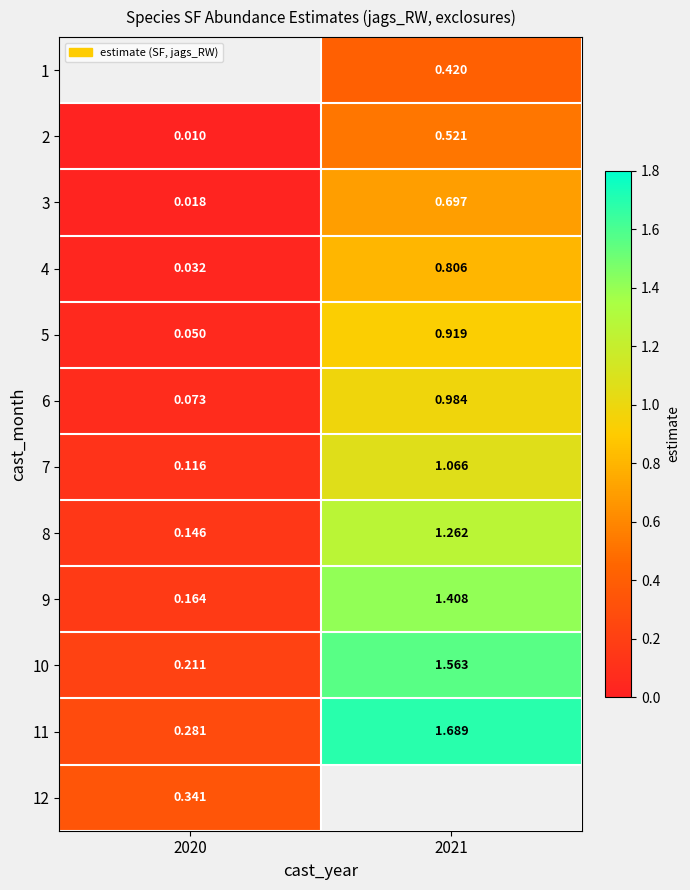

Is it true that 7 equals 0.1 at 2020?

True